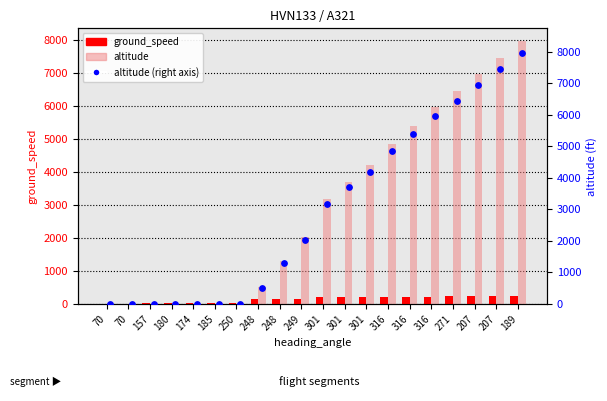

At which category is the sum across all series the highest?

189